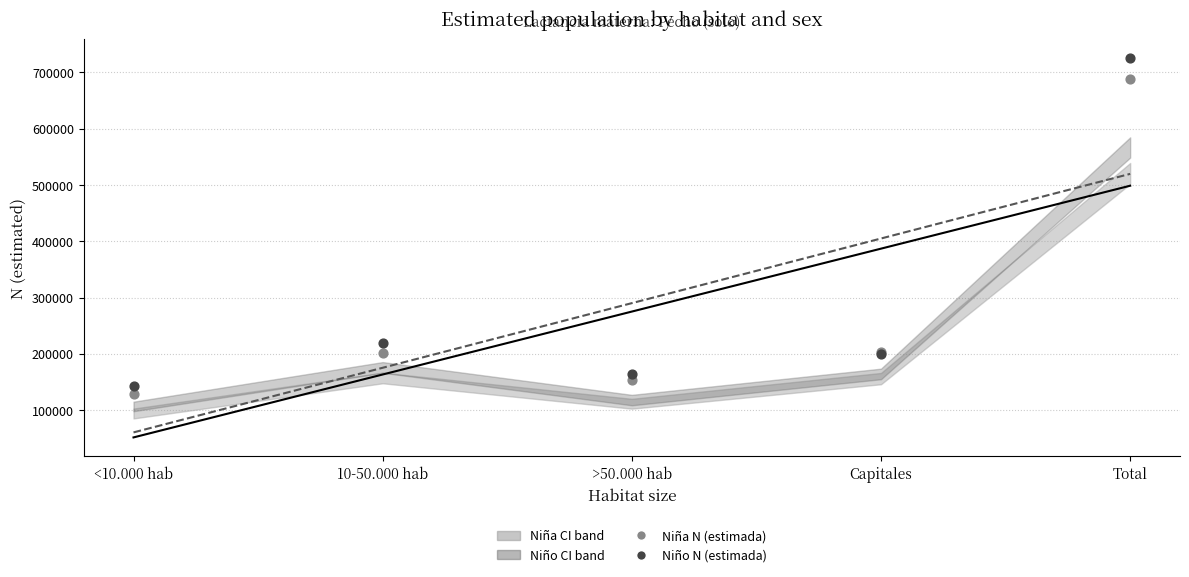

Which series has the largest total across all categories?

Niño N (estimada)